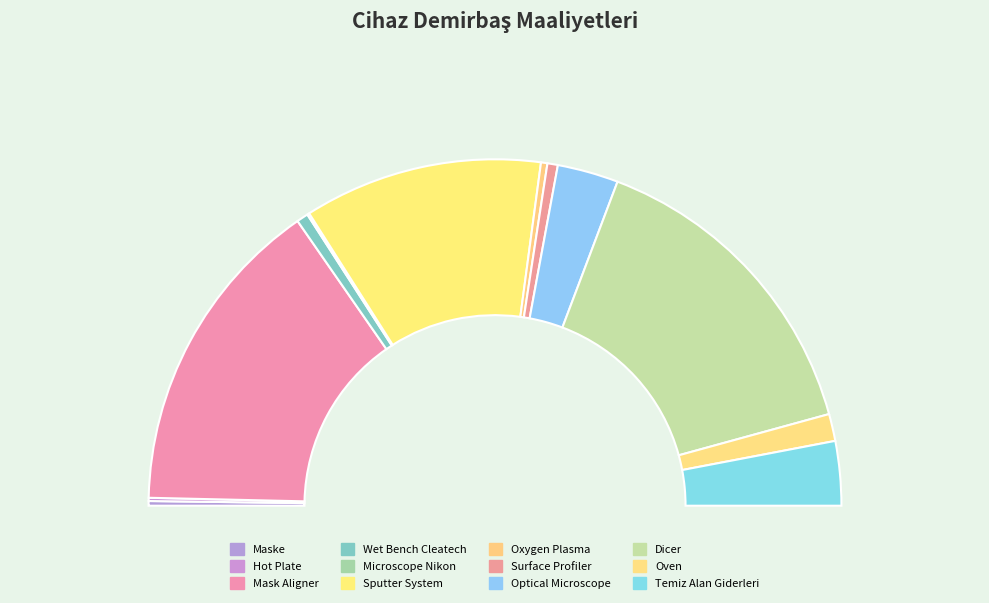

True or false: Microscope Nikon accounts for 1% of the total.

False